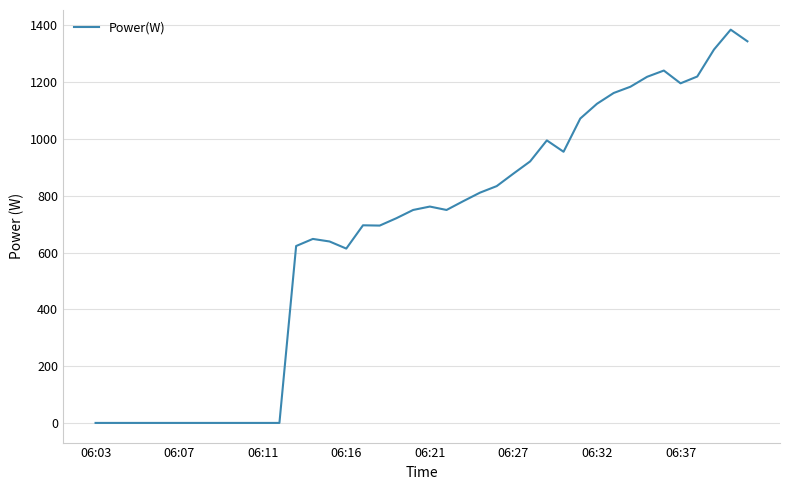

What is the greatest value displayed?

1385